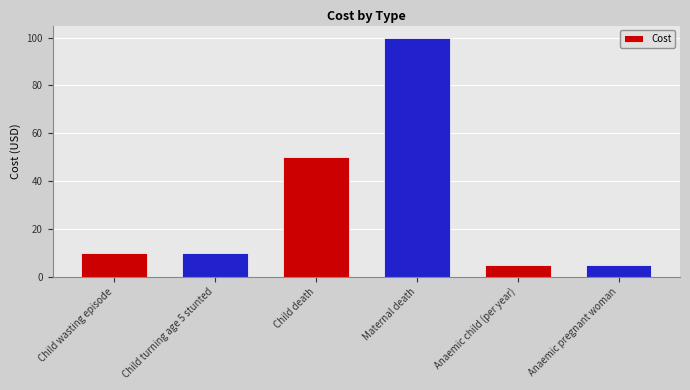

How many bars are there in total?

6